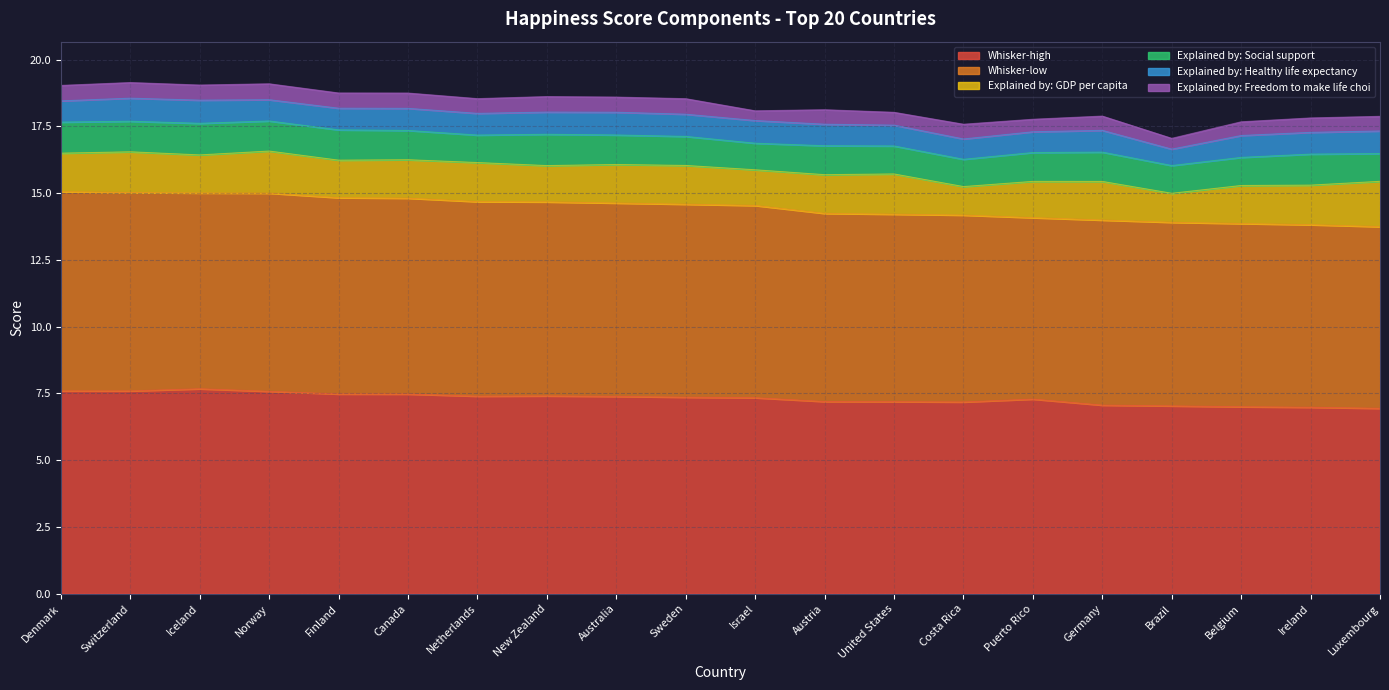

Reading left to right, transcribe all the data shown in this chart.

Whisker-high: 7.6	7.6	7.7	7.6	7.5	7.5	7.4	7.4	7.4	7.4	7.3	7.2	7.2	7.2	7.3	7.1	7.0	7.0	7.0	6.9
Whisker-low: 7.5	7.4	7.3	7.4	7.4	7.3	7.3	7.3	7.2	7.2	7.2	7.0	7.0	7.0	6.8	6.9	6.9	6.9	6.8	6.8
Explained by: GDP per capita: 1.4	1.5	1.4	1.6	1.4	1.4	1.5	1.4	1.4	1.5	1.3	1.5	1.5	1.1	1.4	1.4	1.1	1.4	1.5	1.7
Explained by: Social support: 1.2	1.1	1.2	1.1	1.1	1.1	1.0	1.2	1.1	1.1	1.0	1.1	1.0	1.0	1.1	1.1	1.0	1.1	1.2	1.0
Explained by: Healthy life expectancy: 0.8	0.9	0.9	0.8	0.8	0.8	0.8	0.8	0.9	0.8	0.8	0.8	0.8	0.8	0.8	0.8	0.6	0.8	0.8	0.8
Explained by: Freedom to make life choi: 0.6	0.6	0.6	0.6	0.6	0.6	0.6	0.6	0.6	0.6	0.4	0.5	0.5	0.6	0.5	0.5	0.4	0.5	0.5	0.5